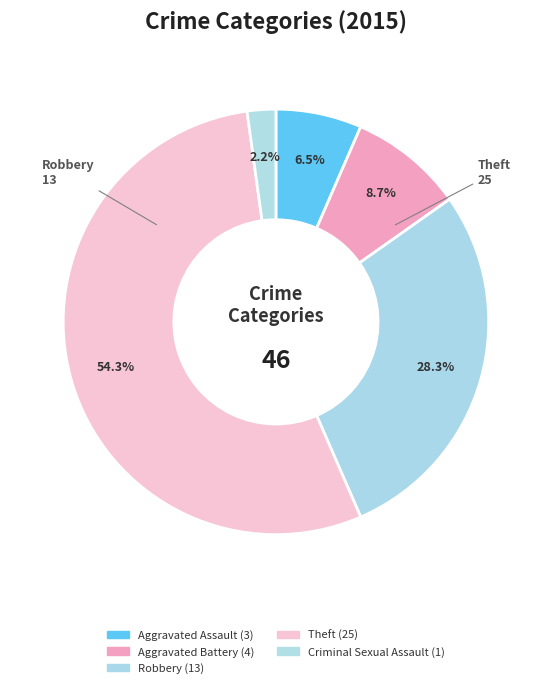

Do Robbery and Criminal Sexual Assault together represent more than half of the pie?

No